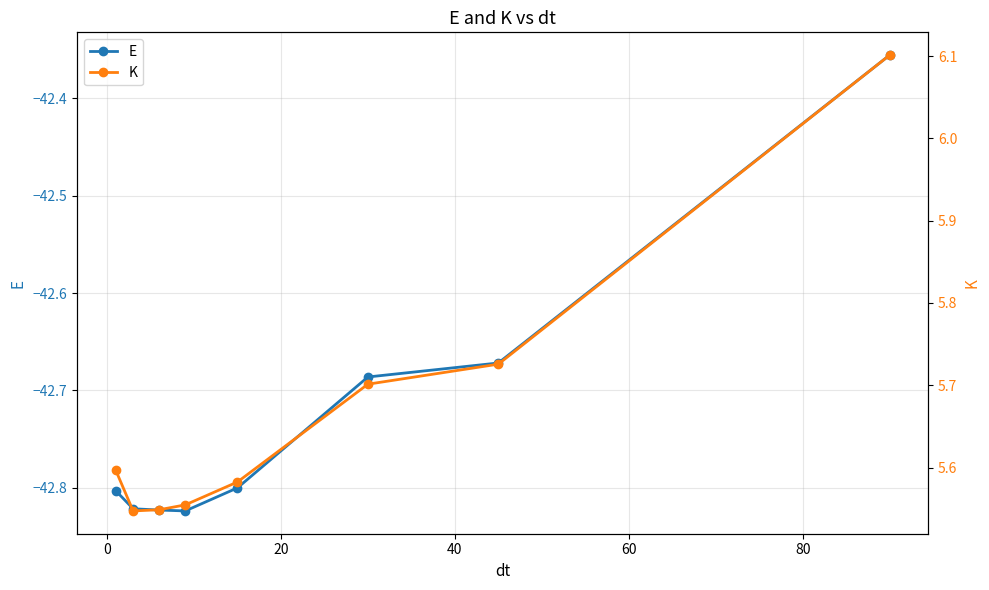

True or false: E has more than 2 interior local peaks.

False